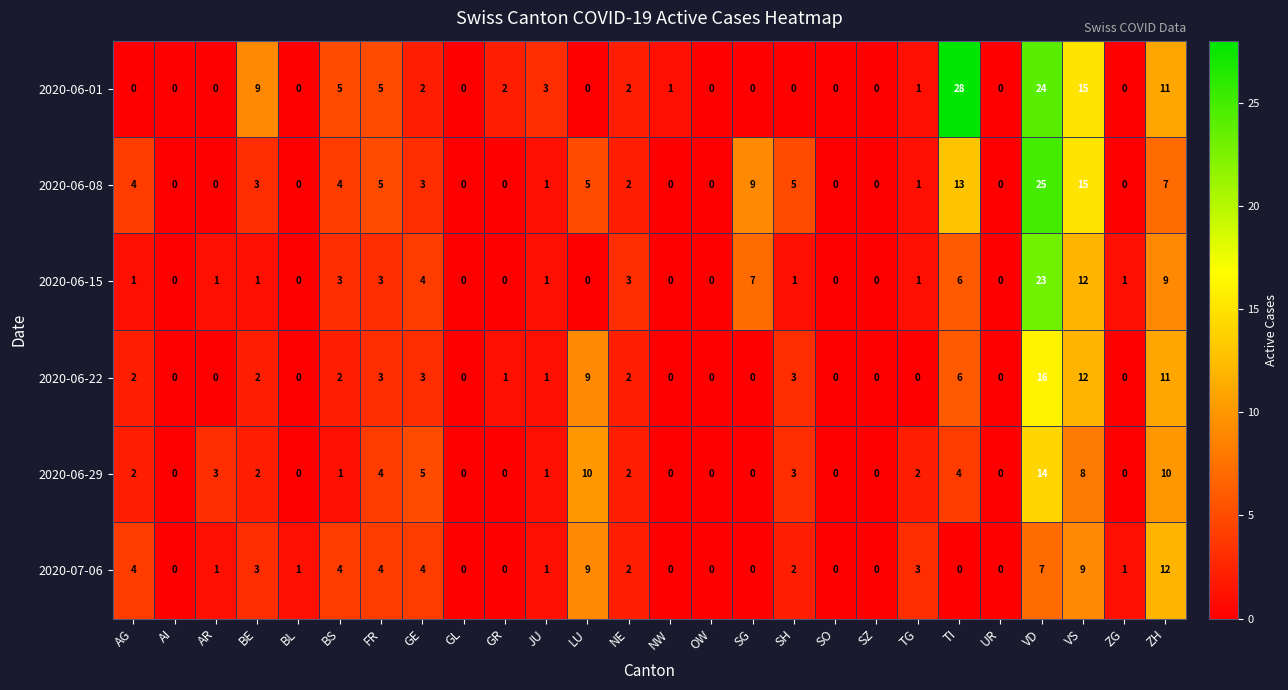

What value does the 2020-06-15 series have at BS?

3